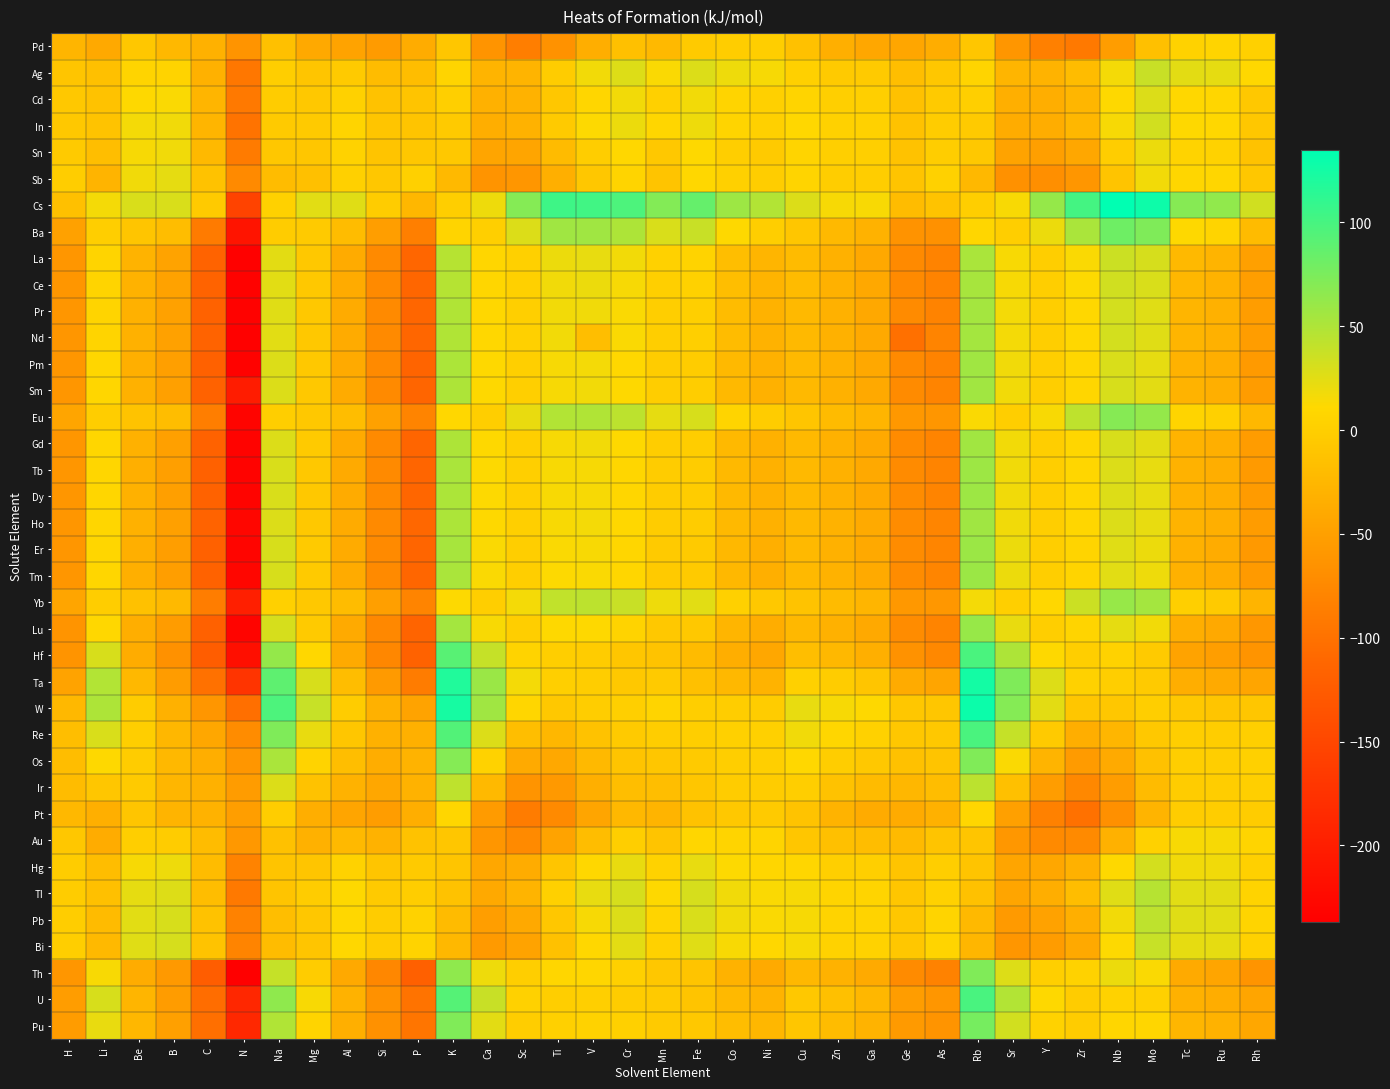

At Cu, list the series in order from smallest to largest.

Lu, Th, Pm, Tb, Er, Tm, Pr, Nd, Sm, Gd, Dy, Ho, La, Ce, Hf, Pd, Yb, Pt, Eu, Ba, Au, Pu, U, Ir, Ag, Ta, Cd, Sn, Sb, Hg, In, Os, TI, Pb, Bi, Re, W, Cs